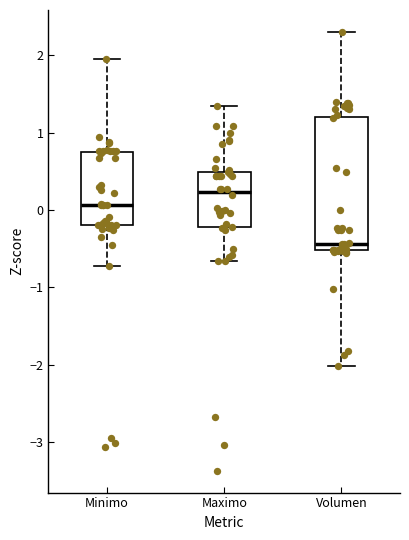

Reading left to right, read every box against the y-axis: the position of its median line, the range the box covers, and the ends of its whiskers. The values are not printed on the chart, so give them approximately, as read against the axis.

Minimo: median 0.1, box -0.2 to 0.7, whiskers -0.7 to 2.0
Maximo: median 0.2, box -0.2 to 0.5, whiskers -0.7 to 1.3
Volumen: median -0.4, box -0.5 to 1.2, whiskers -2.0 to 2.3